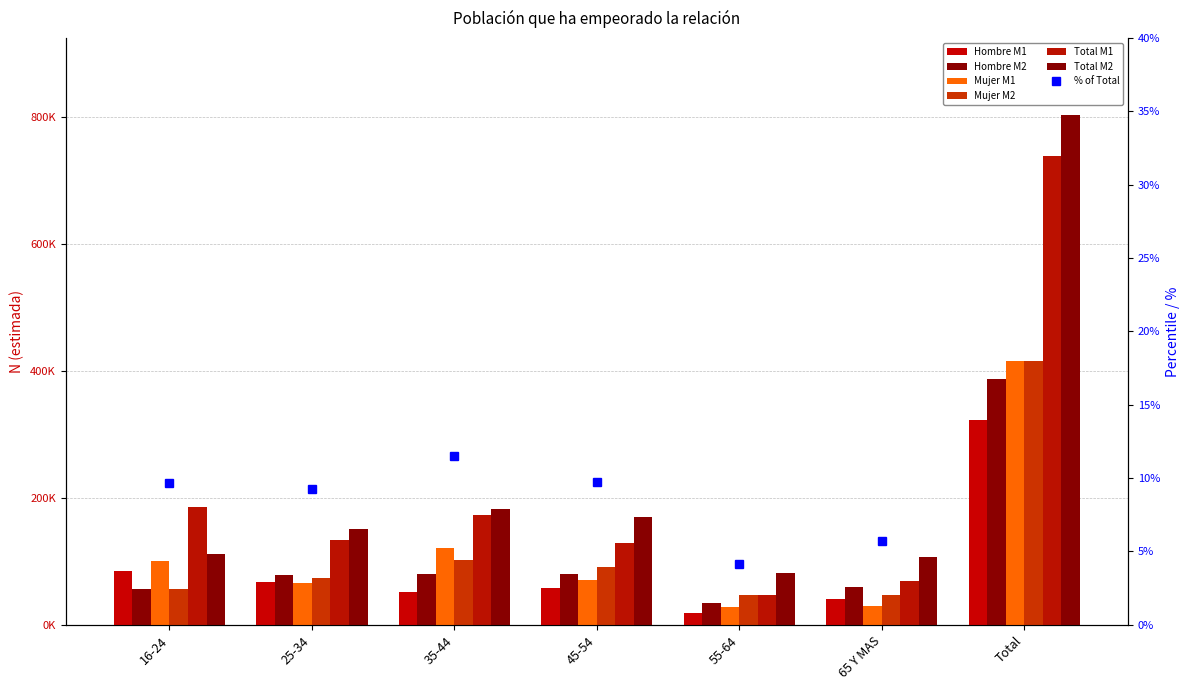

What is the spread (max minus min) of values at 16-24?

130047